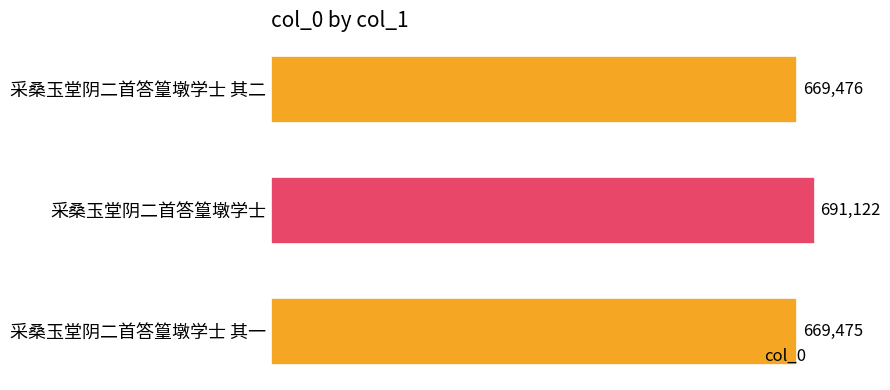

What is the average value?

676691